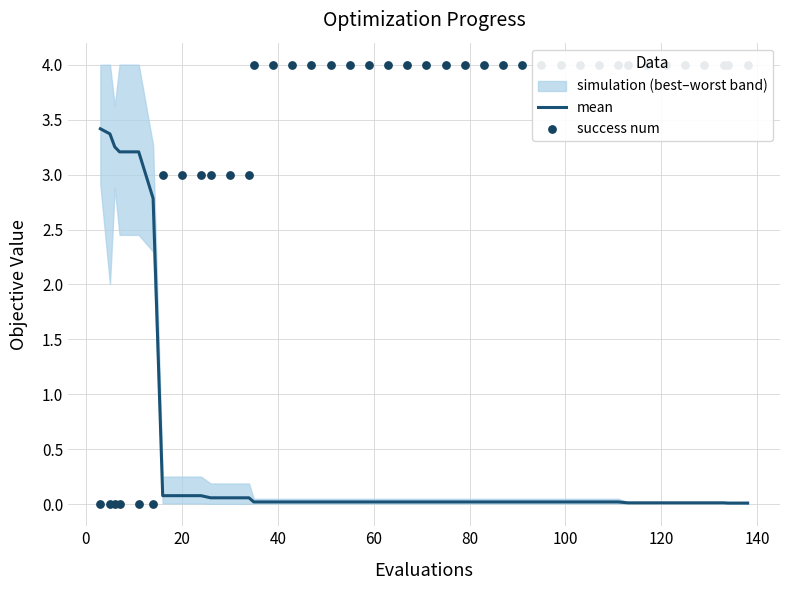

At how many categories does at least one series exceed 0?

40